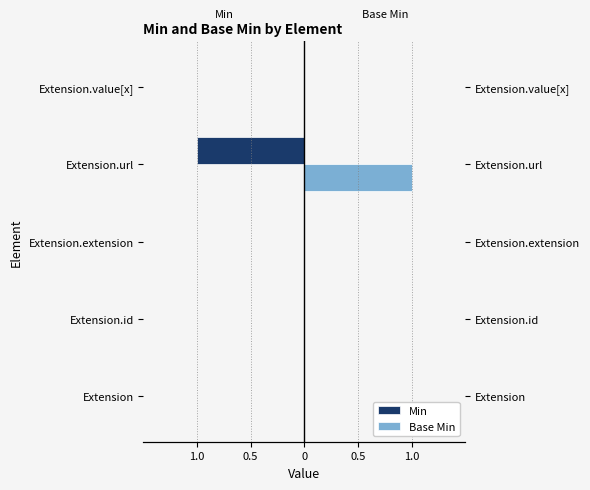

What is the maximum value shown in the chart?

1